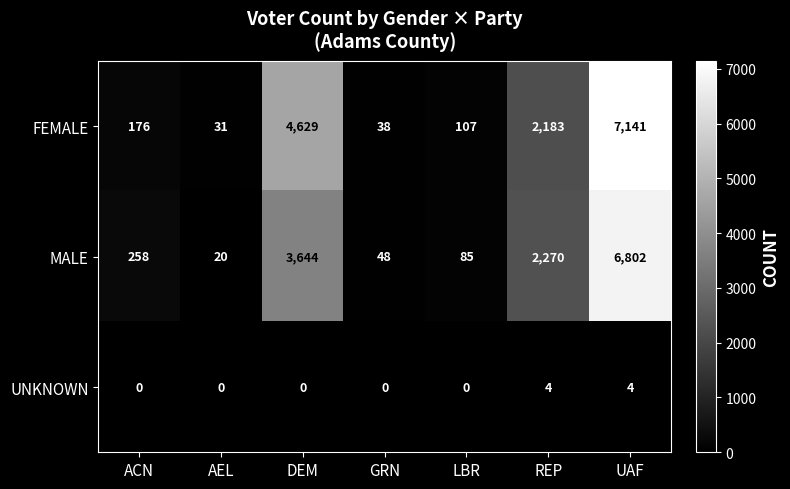

Which series changed the most between ACN and AEL?

MALE